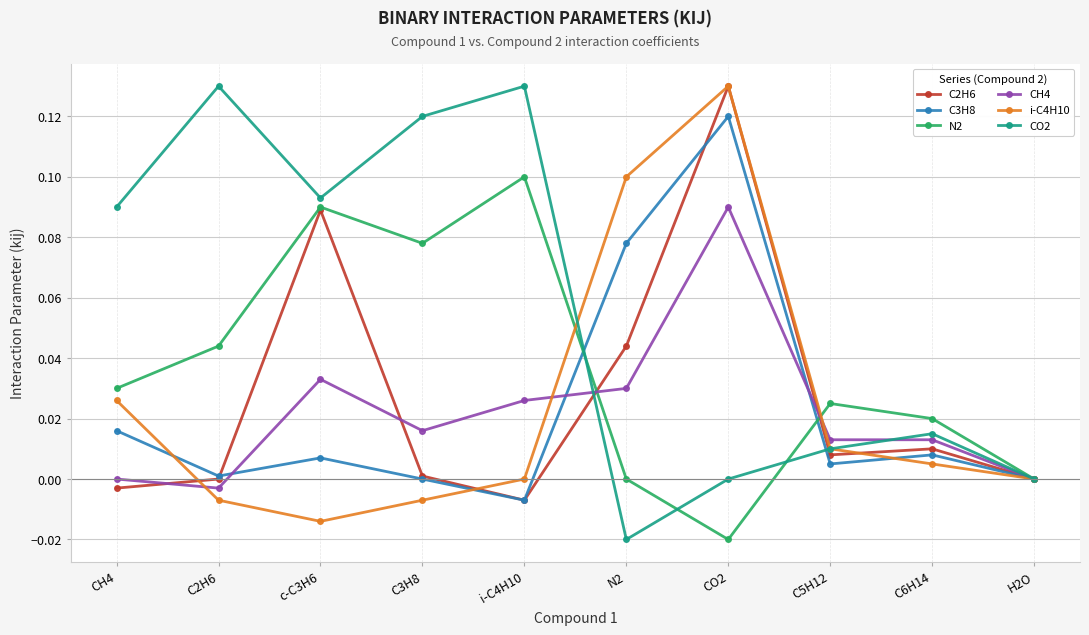

Is it true that C2H6 equals 0.0 at H2O?

True